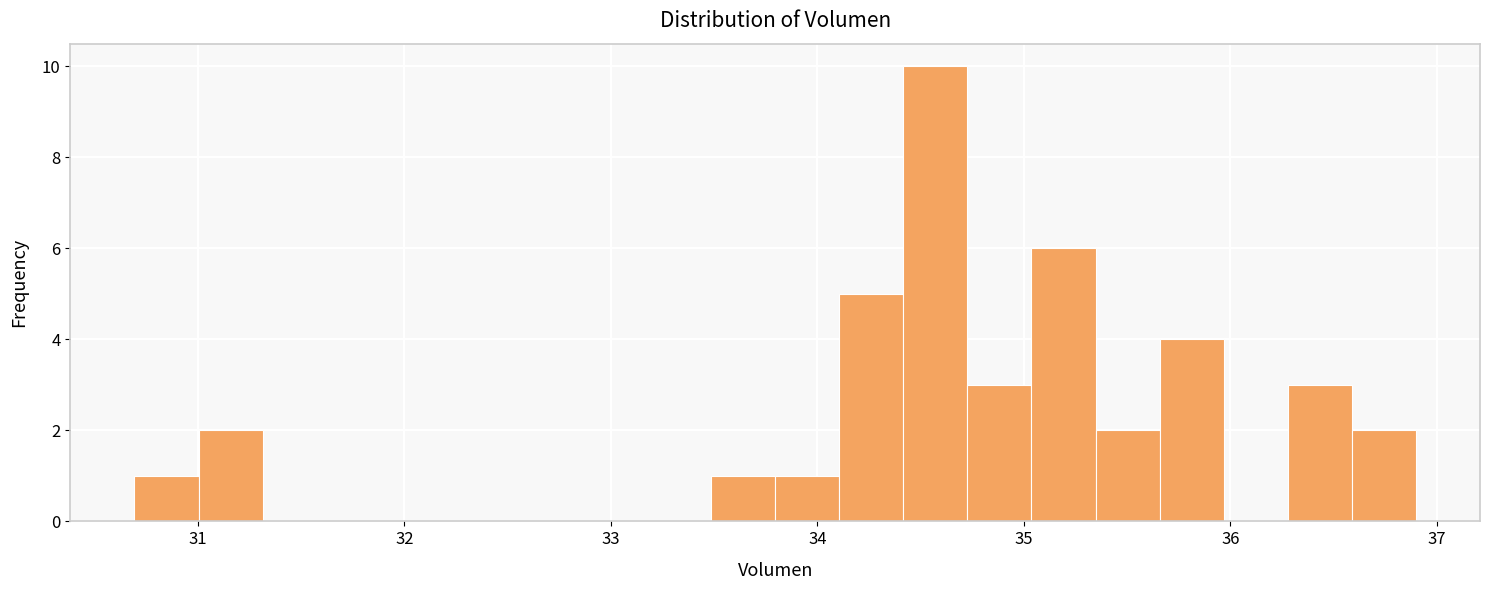

Read against the x-axis, roughly where is the centre of the tallest bar?

34.6